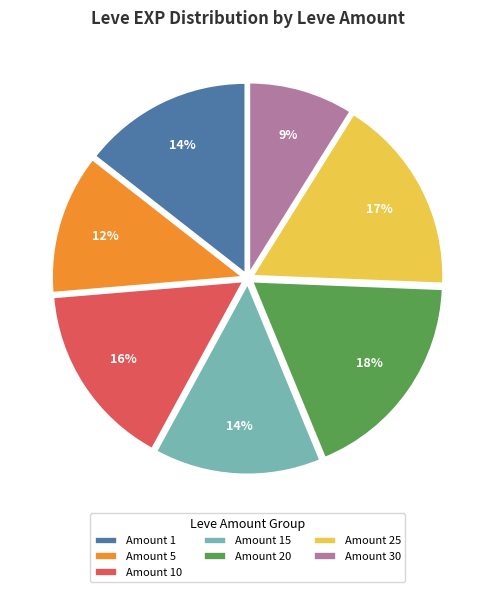

To the nearest percent, what percentage of the pie is Amount 25?

17%